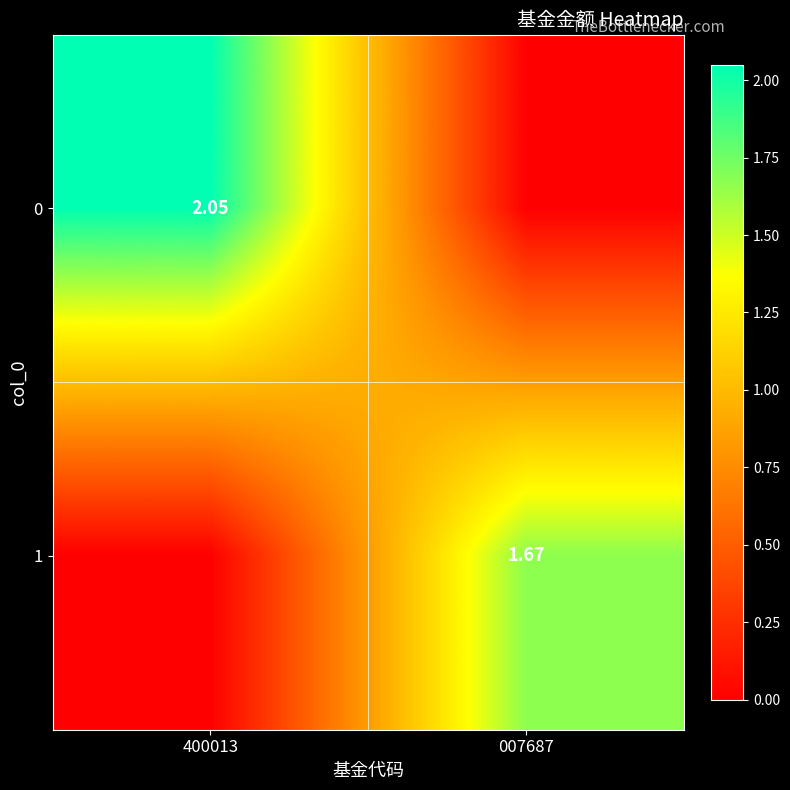

True or false: 1 has a value of 0.9 at 400013.

False